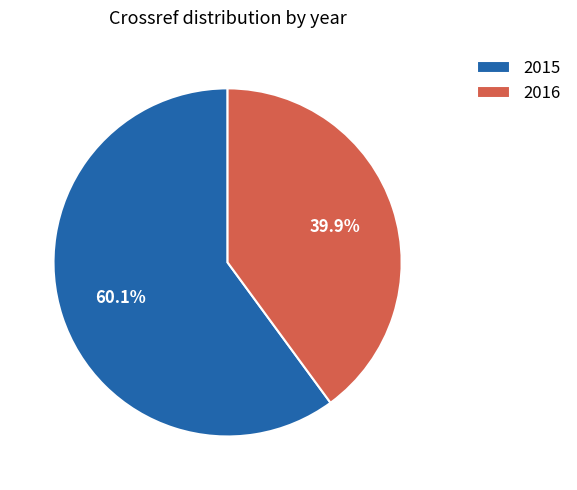

To the nearest percent, what is the average slice percentage?

50%